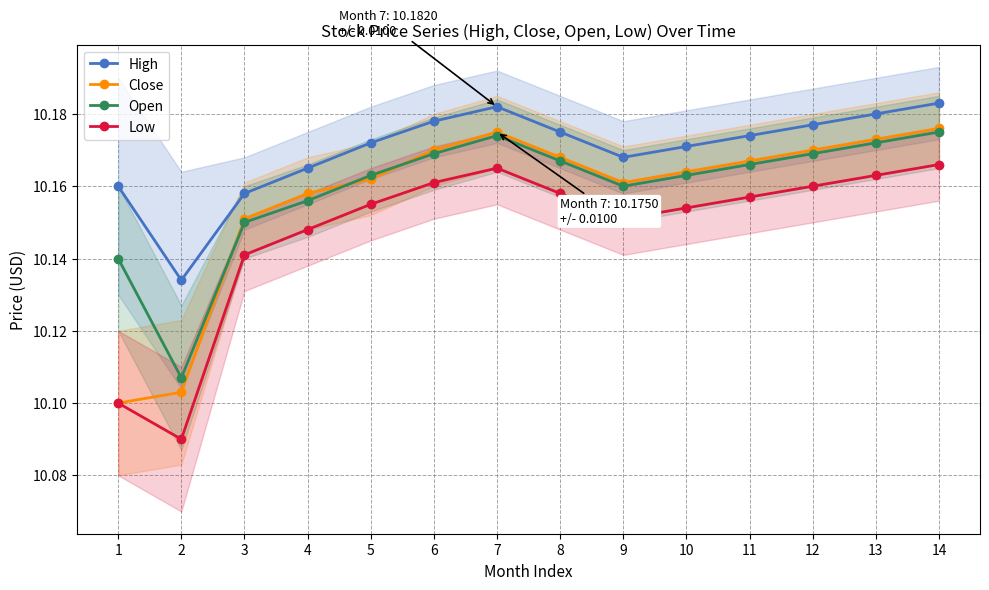

Between 9 and 2, which is larger?

9